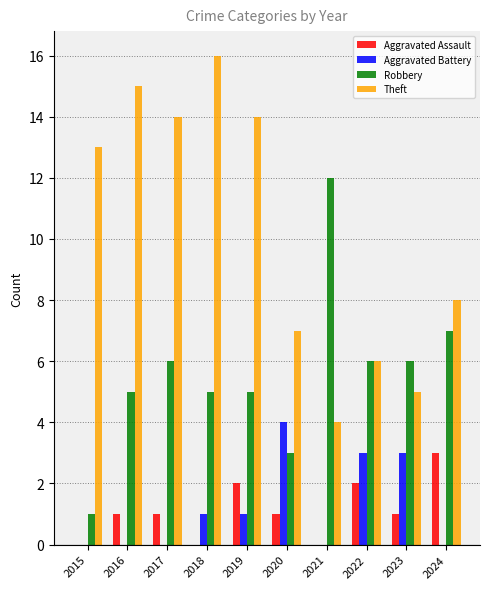

The Aggravated Battery series shows 4 at 2020. True or false?

True